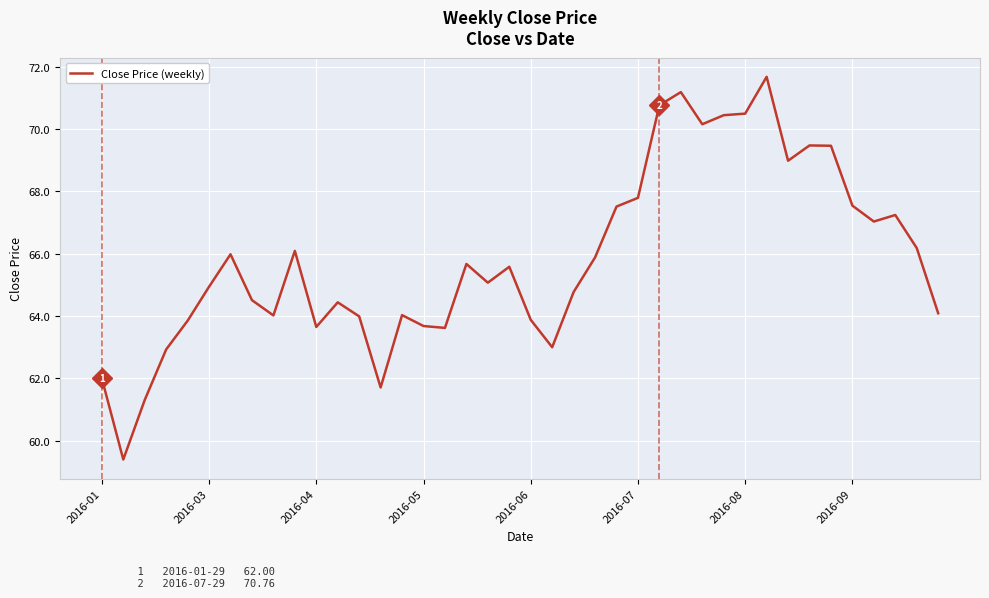

What is the difference between the maximum and minimum values?

12.3